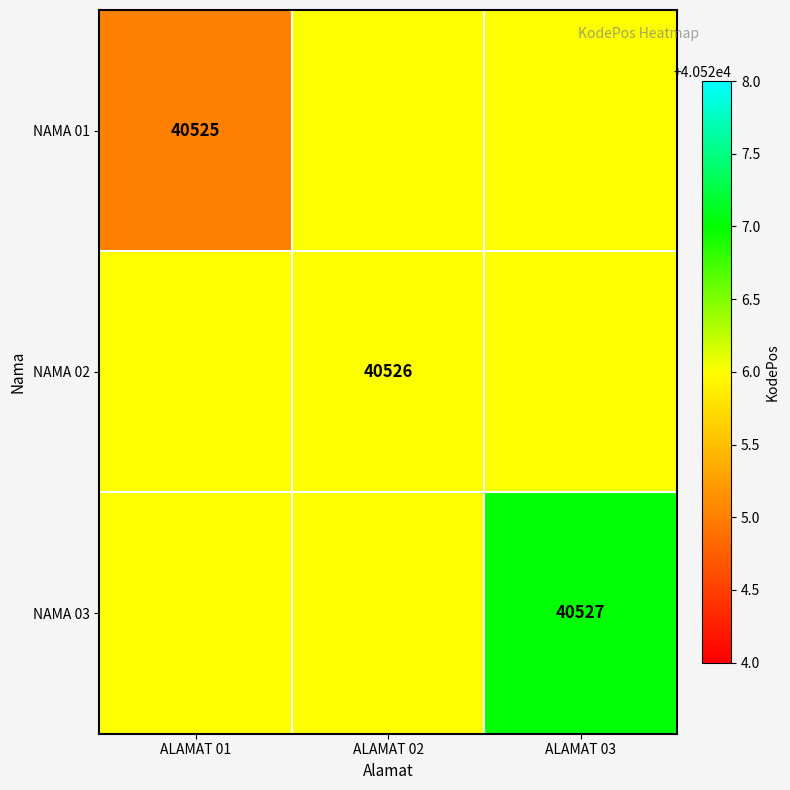

What is the total value across all series at ALAMAT 02?

121578